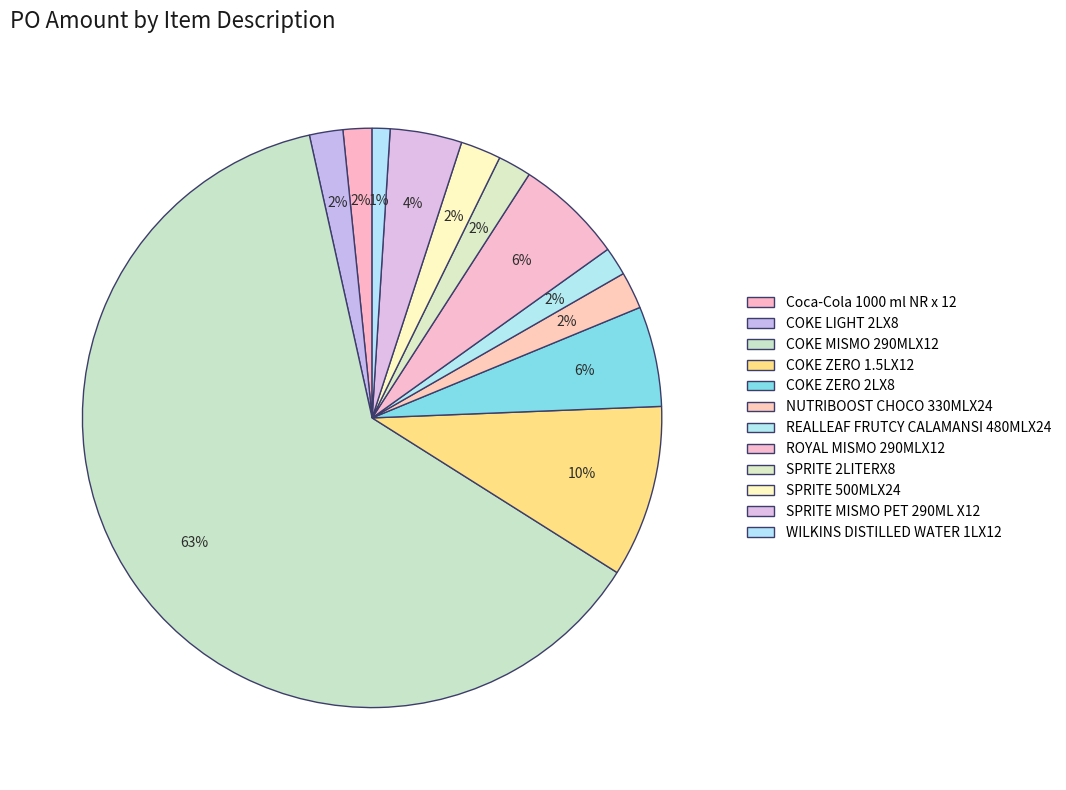

True or false: WILKINS DISTILLED WATER 1LX12 accounts for 1% of the total.

True